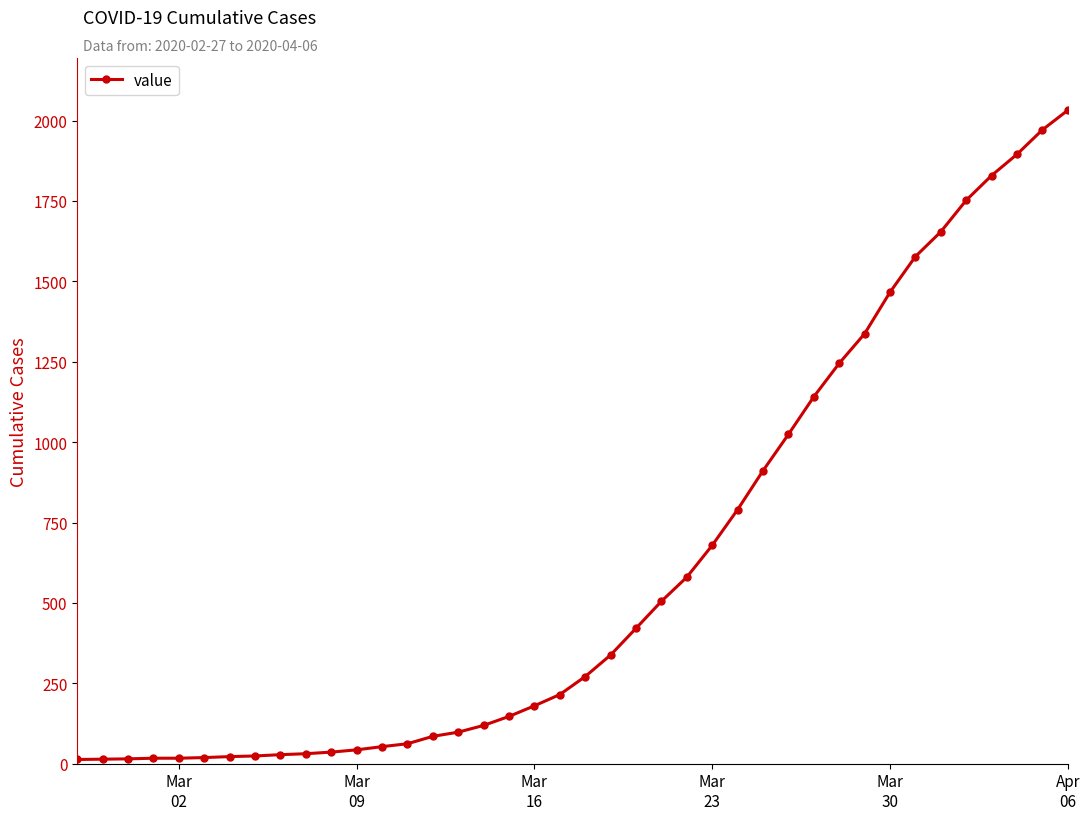

What is the difference between the second highest and minimum values?

1958